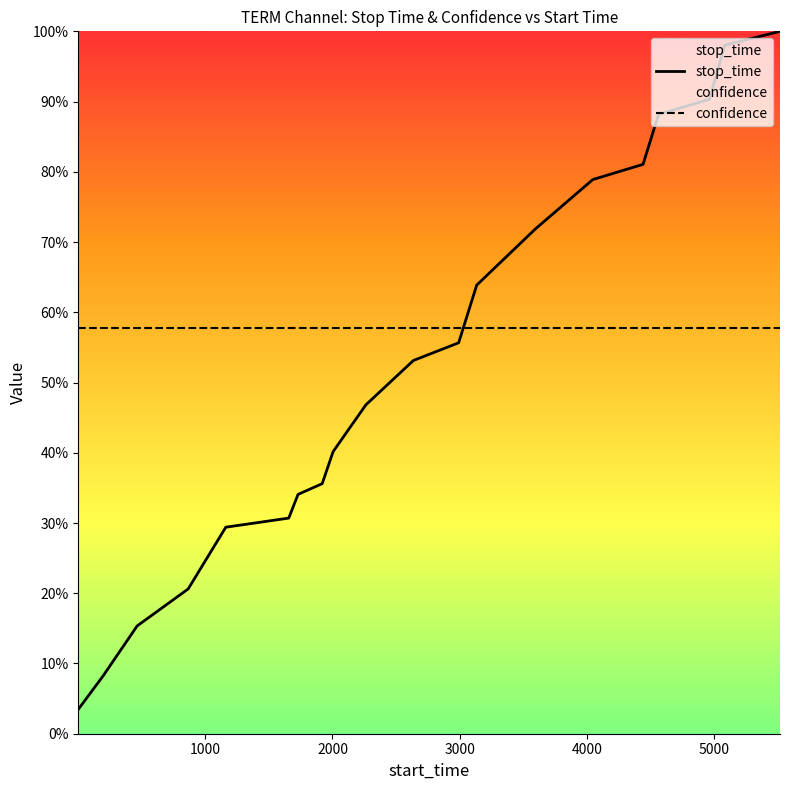

How many lines are shown in the chart?

2